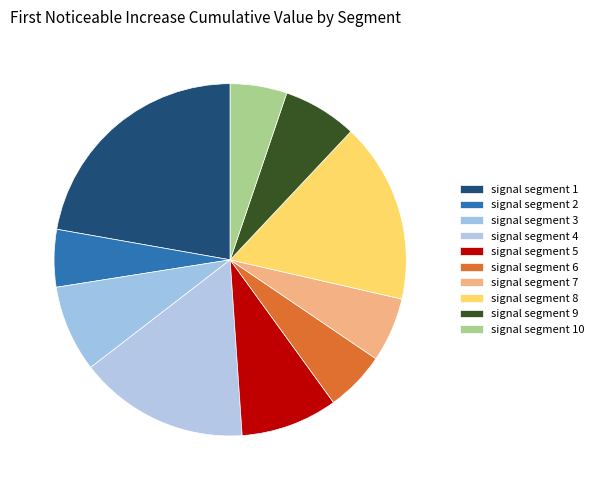

Is there any slice that represents more than half of the pie?

No